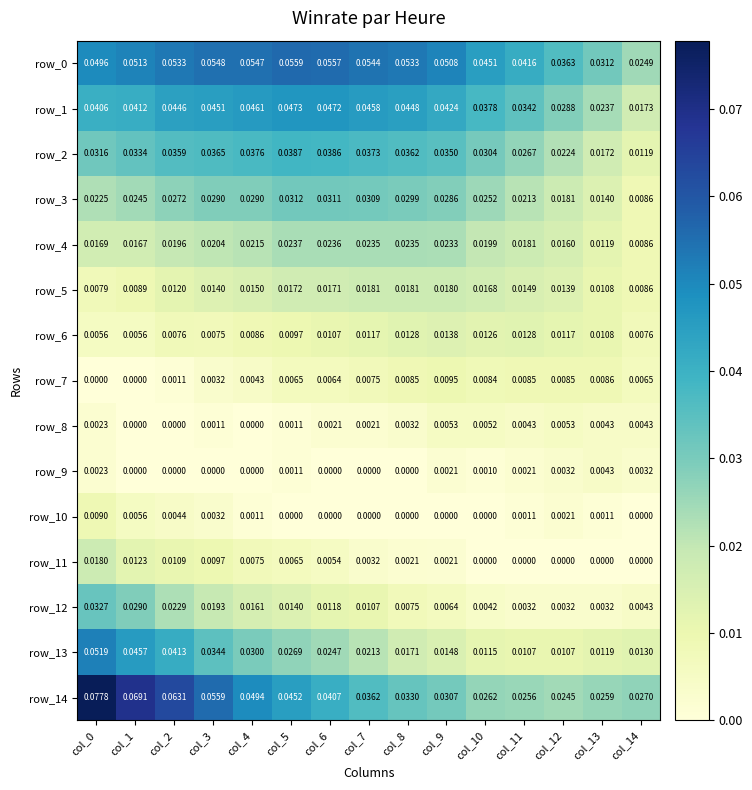

Which category has the highest value in the row_1 series?

col_5